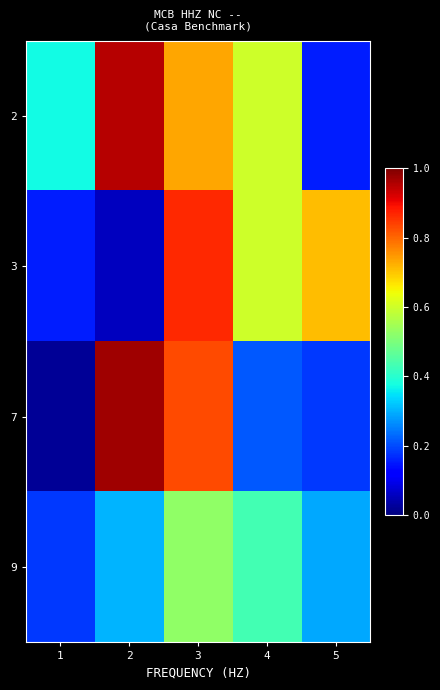

At 4, list the series in order from smallest to largest.

7, 9, 2, 3